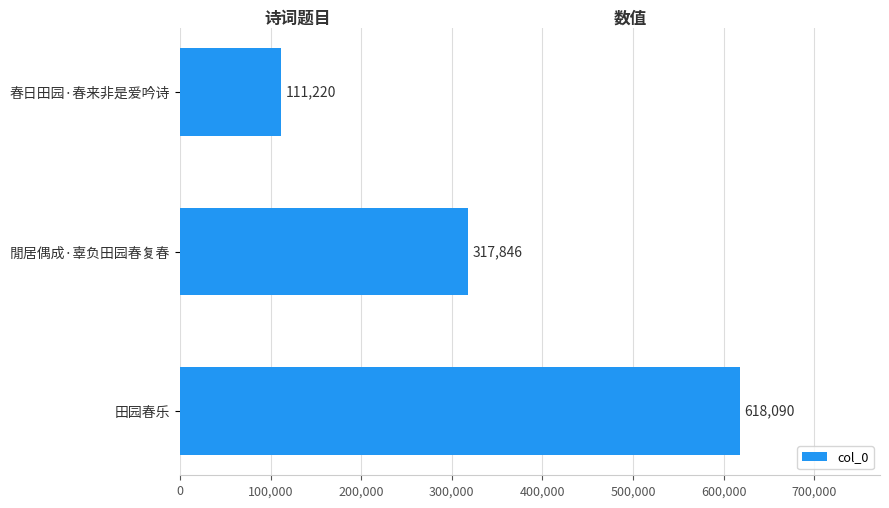

How many data points are less than 317846?

1